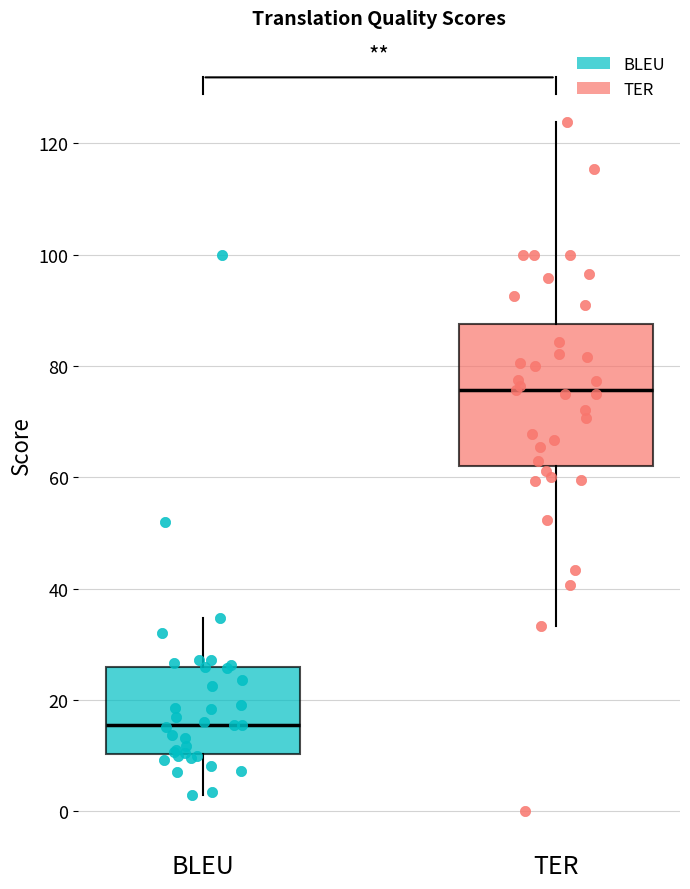

Which box has the highest median line?

TER